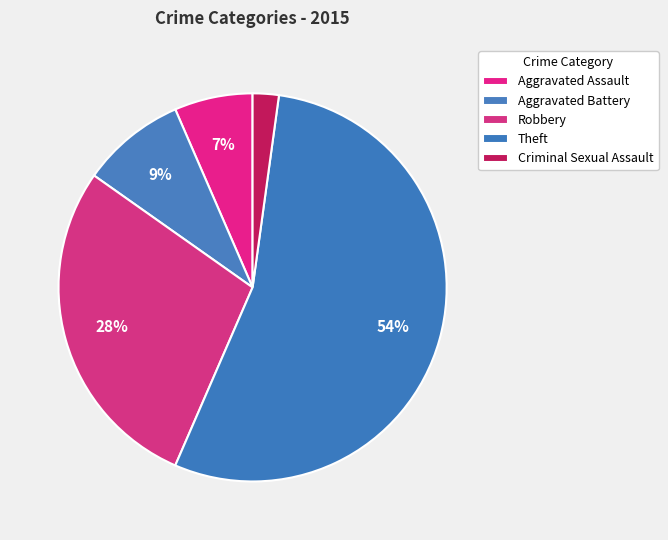

How many segments does this pie chart have?

5